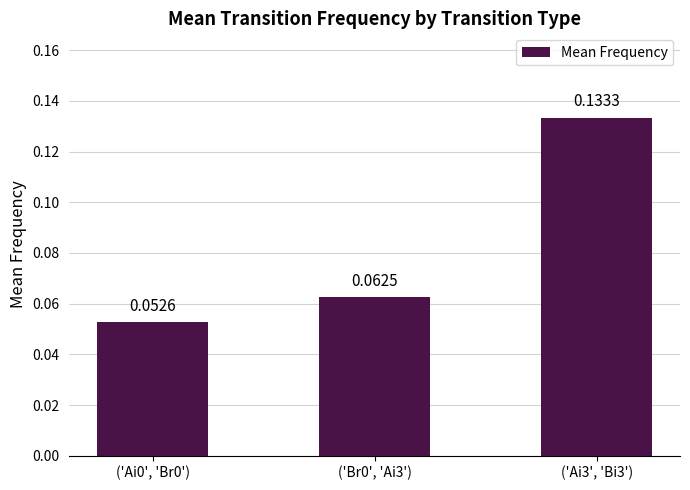

Between ('Ai0', 'Br0') and ('Br0', 'Ai3'), which is larger?

('Br0', 'Ai3')